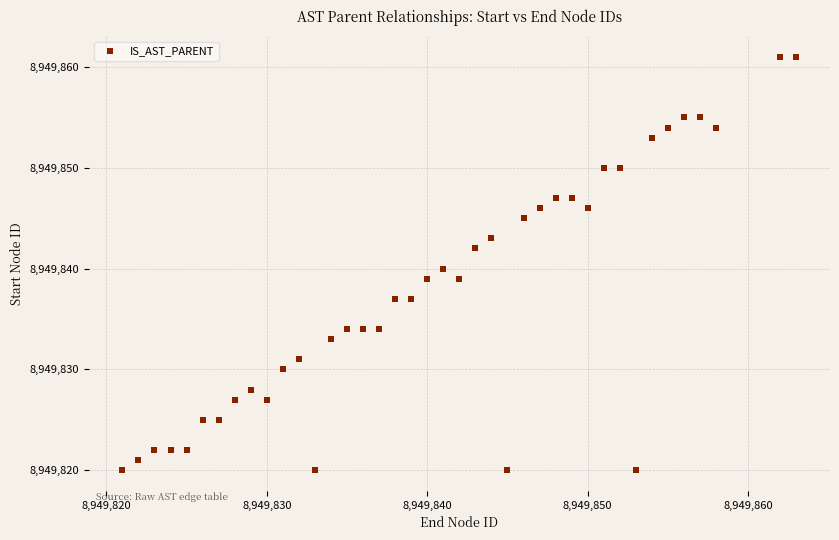

What is the range of X values (max minus min)?

42